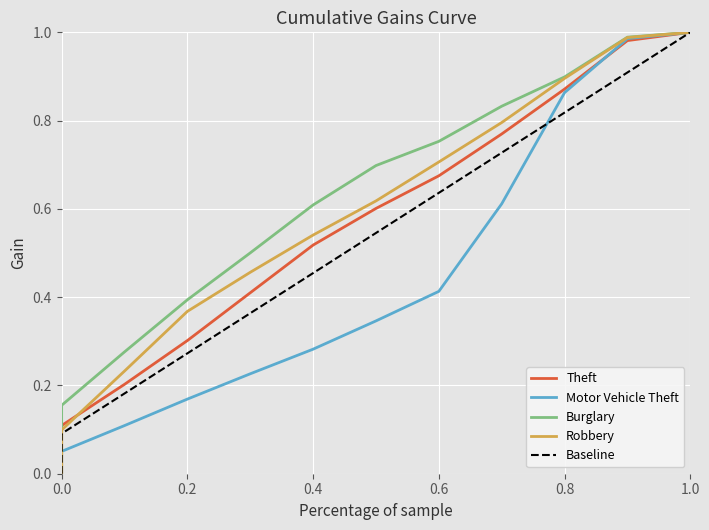

What is the sum of all Theft values?

6.4